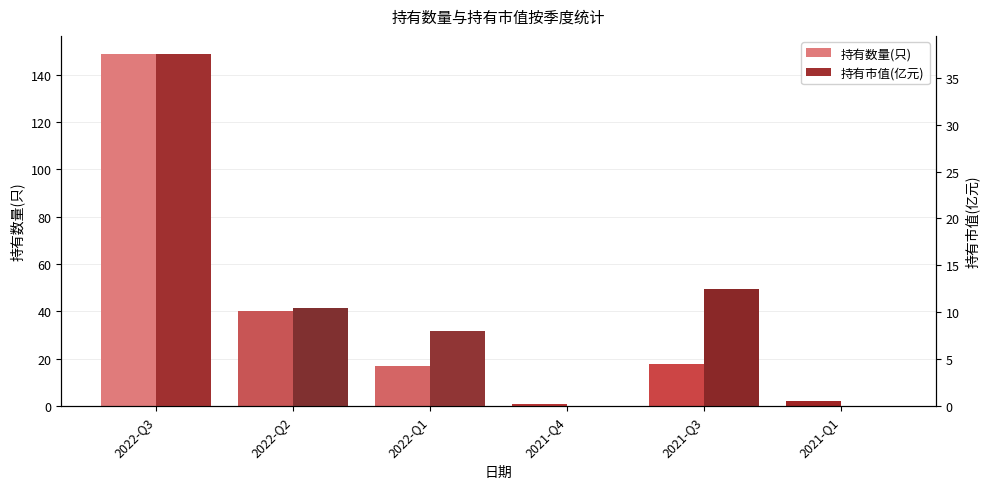

At which category is the sum across all series the highest?

2022-Q3